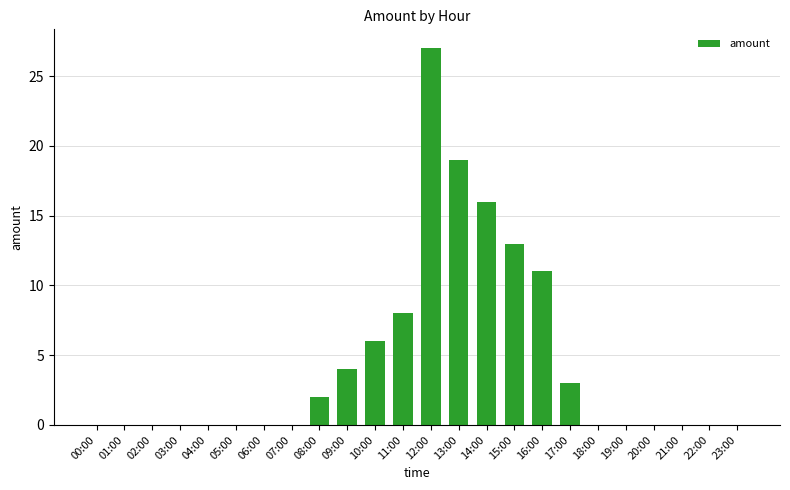

The value at 23:00 is 15. True or false?

False